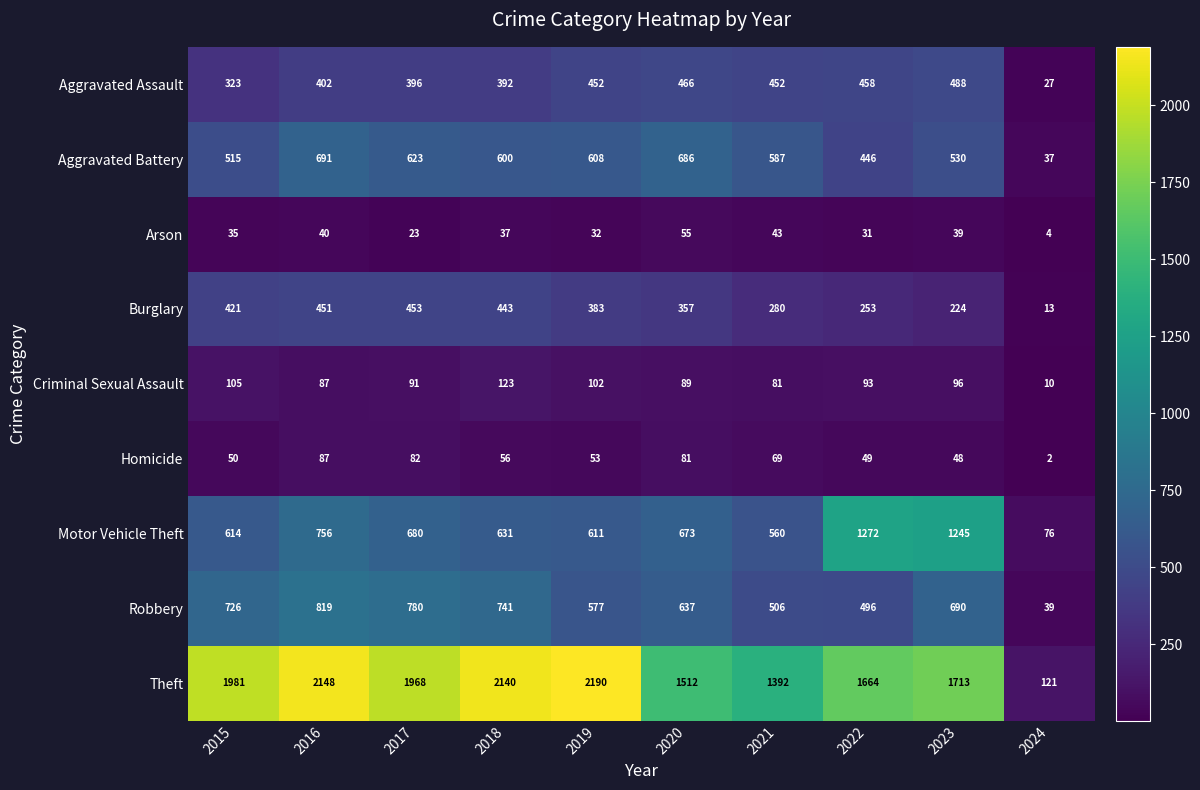

Is it true that Motor Vehicle Theft equals 680 at 2017?

True